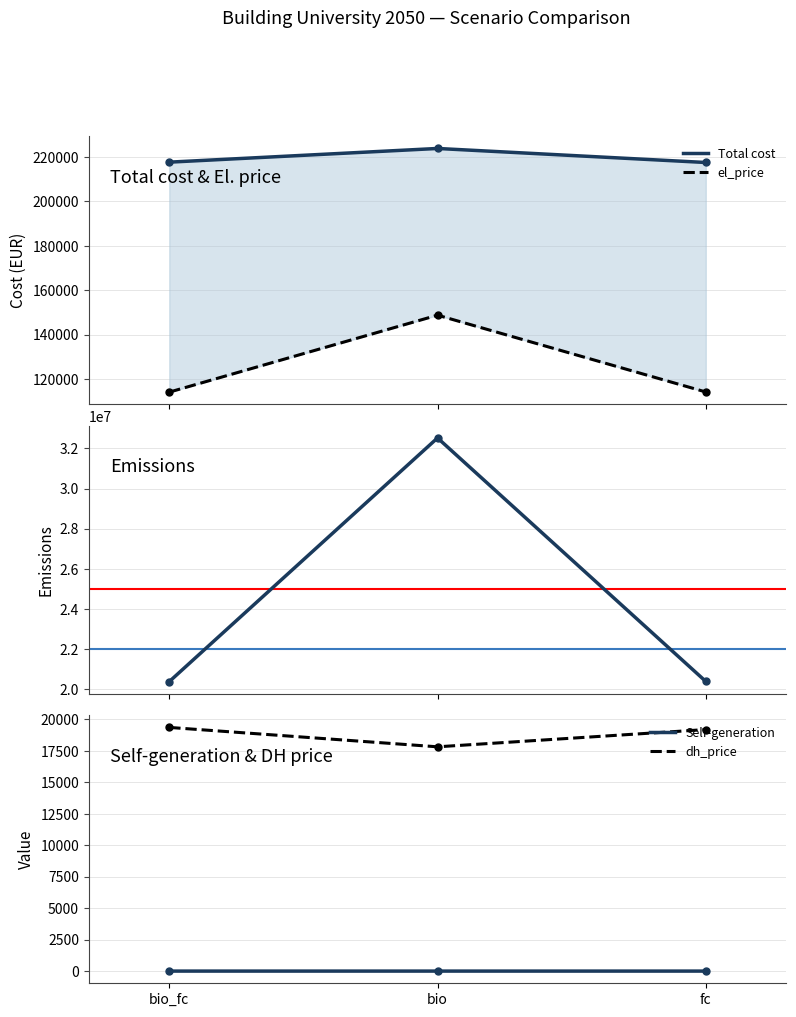

True or false: el_price has a value of 51674.1 at fc.

False